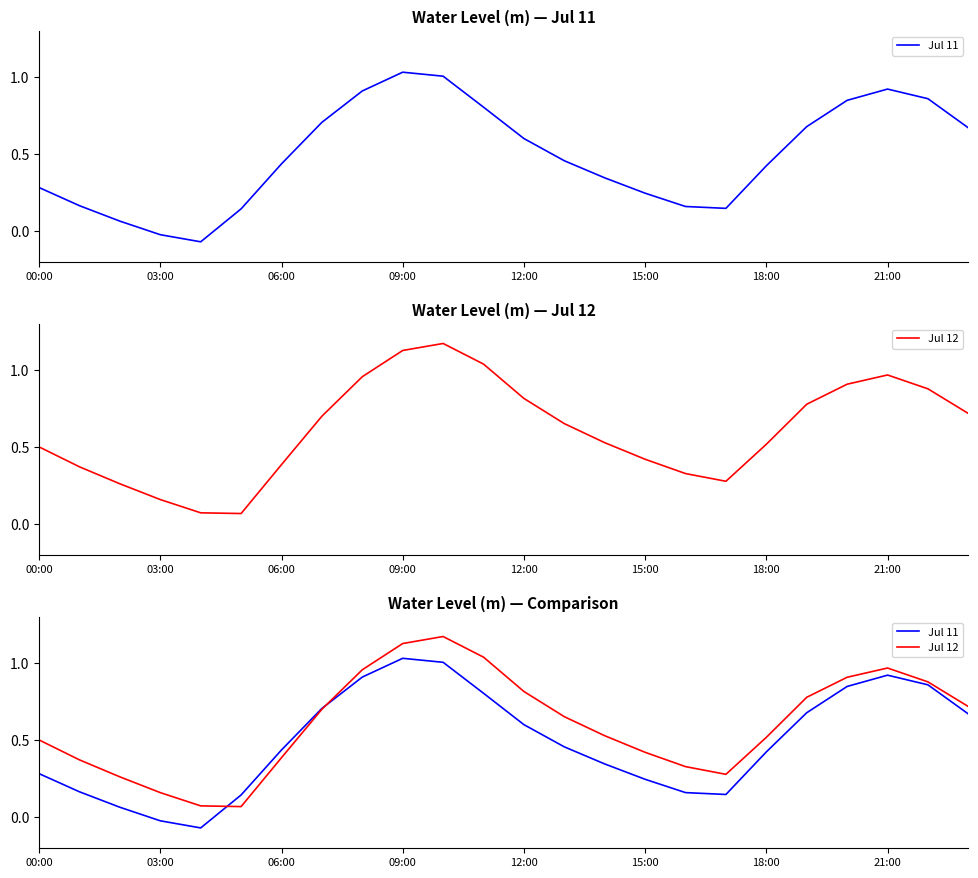

After their last crossing, which series has the higher values: Jul 12 or Jul 11?

Jul 12